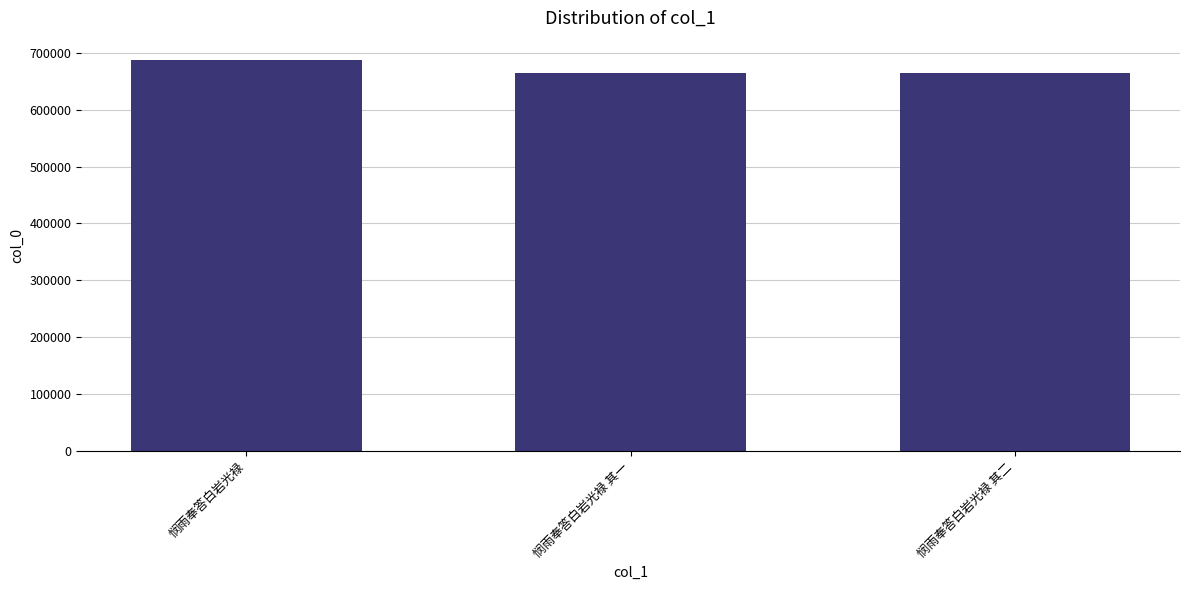

What is the approximate value at 悯雨奉答白岩光禄, to the nearest 10?

686710